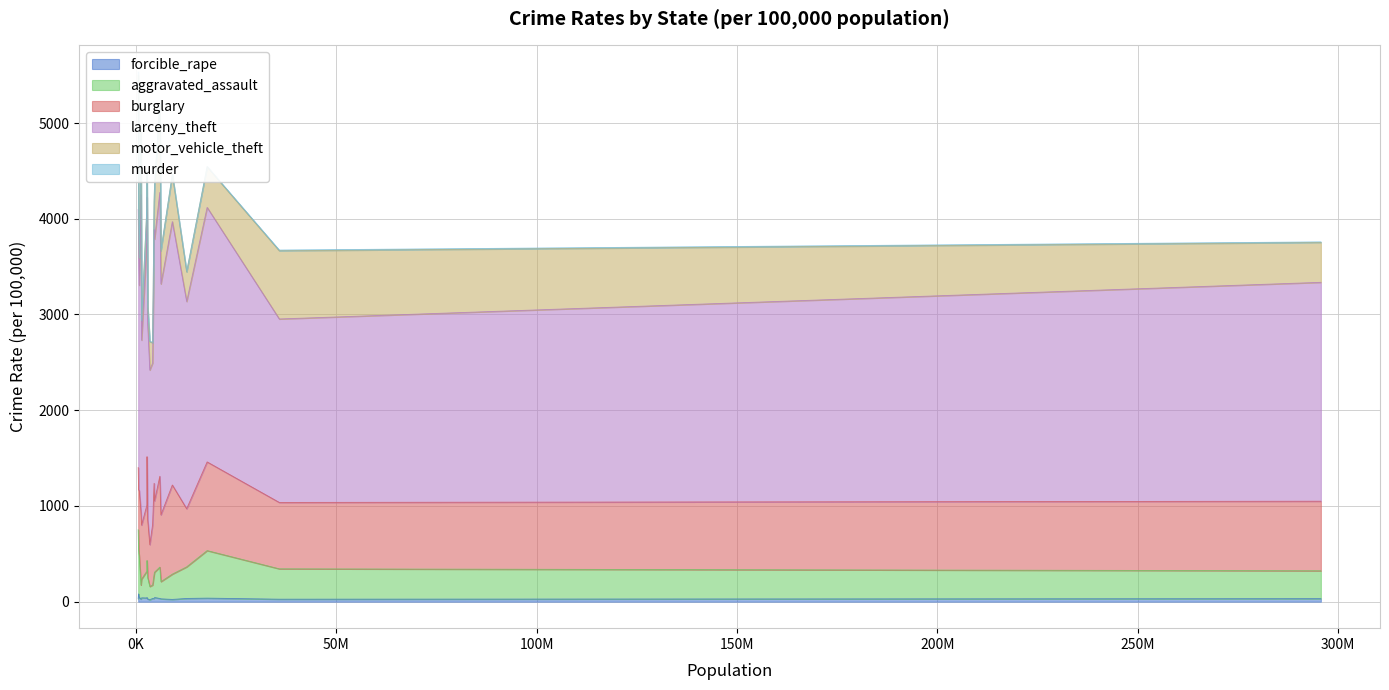

What is the difference between the murder values at Indiana and Arizona?

1.8